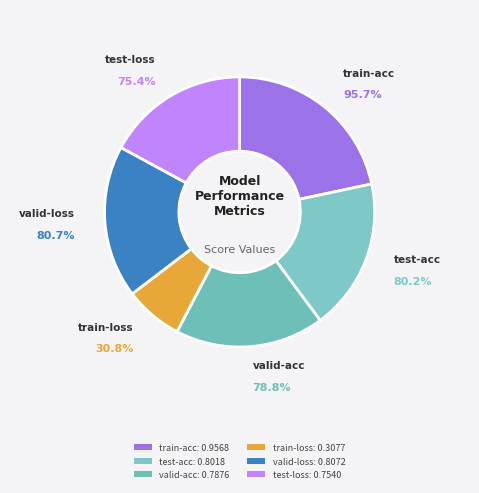

What percentage is the test-acc slice, to the nearest percent?

18%